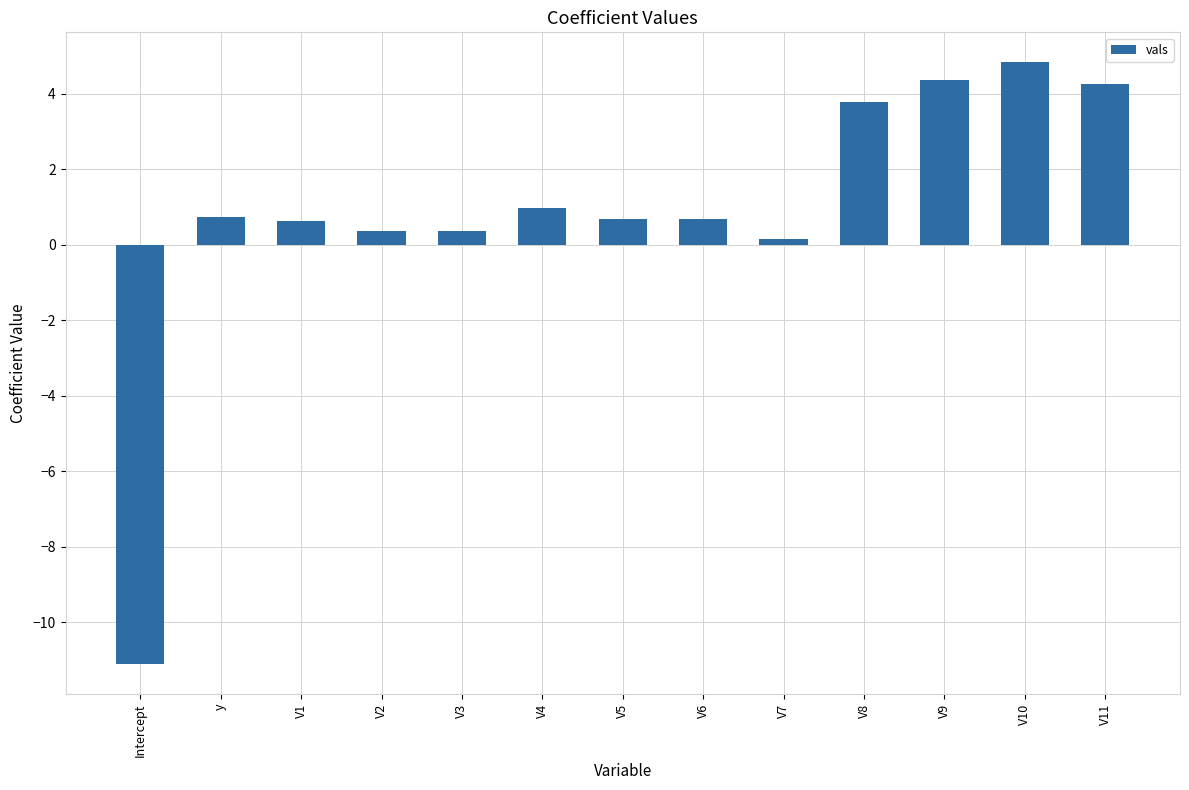

How many bars are there in total?

13